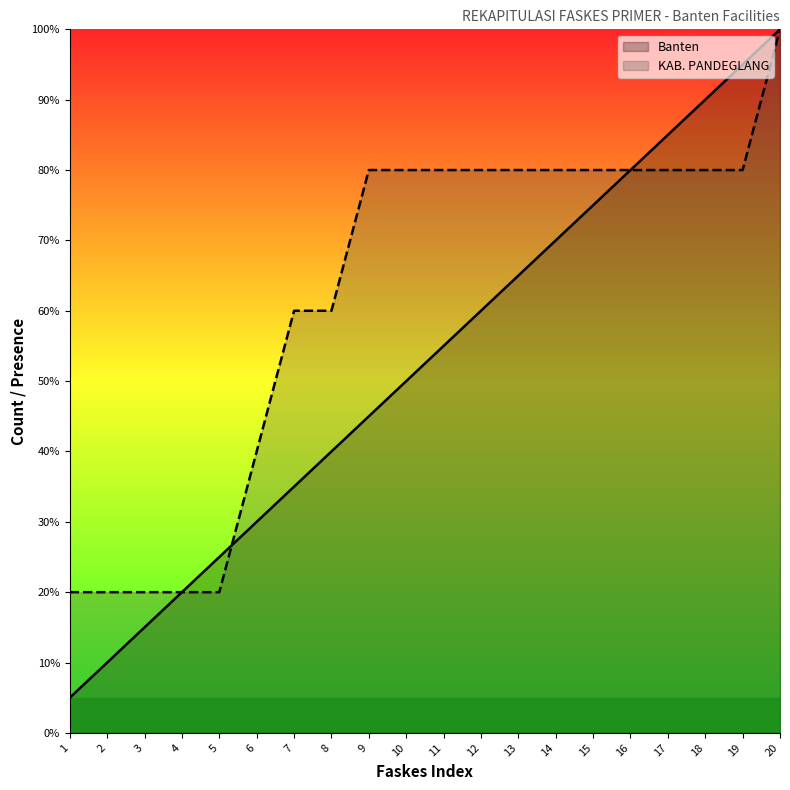

At which label does the data first exceed 55?

11